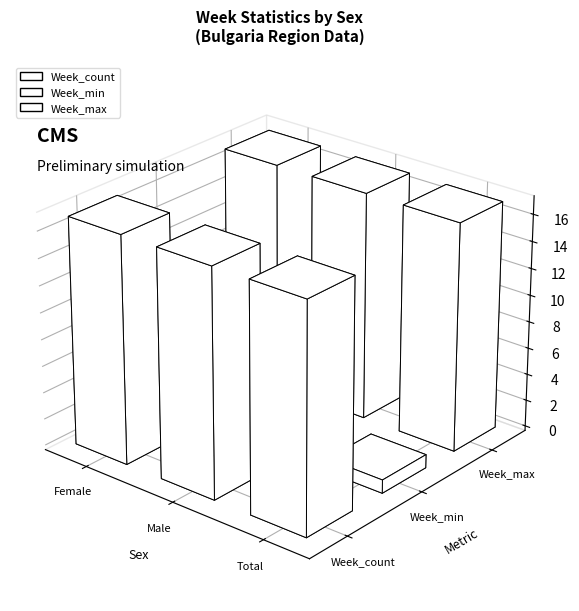

Which series changed the most between Female and Total?

Week_count